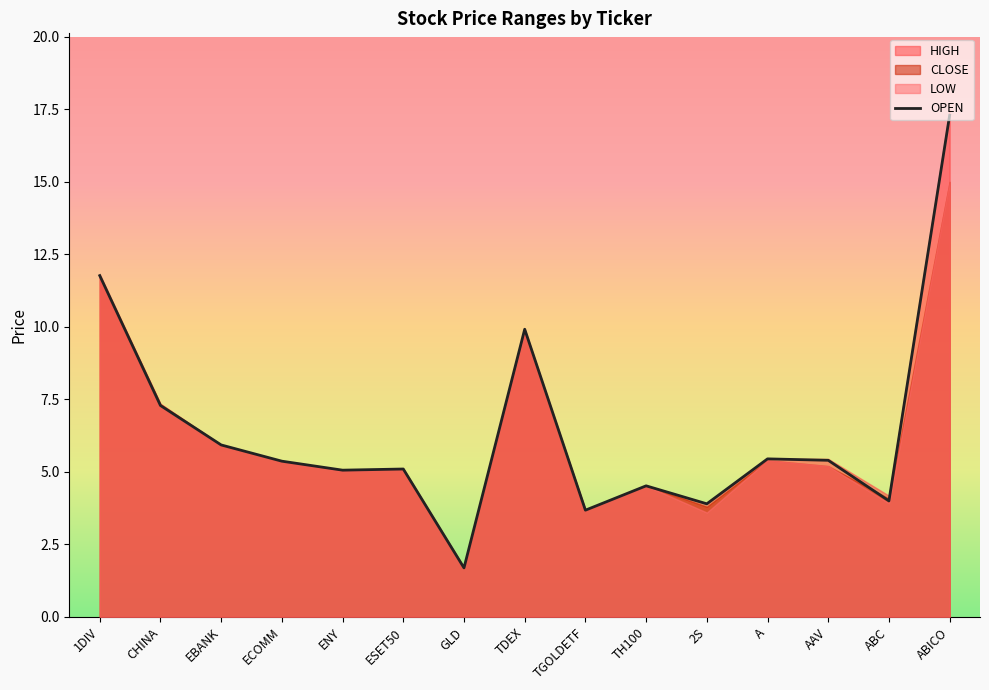

How many interior local valleys (lower than both neighbors) does the data have?

5